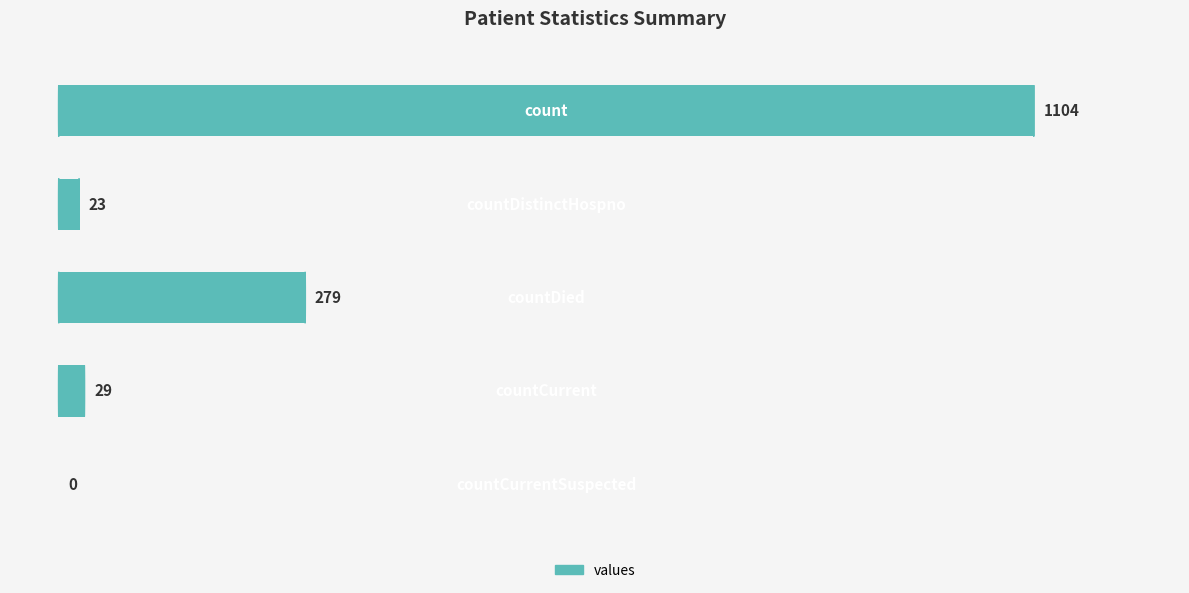

How many series are shown in this chart?

1